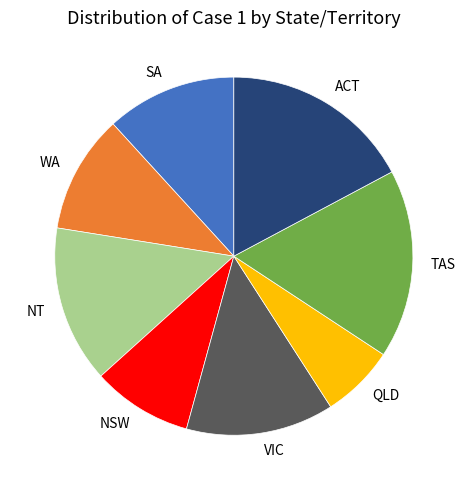

Is there any slice that represents more than half of the pie?

No